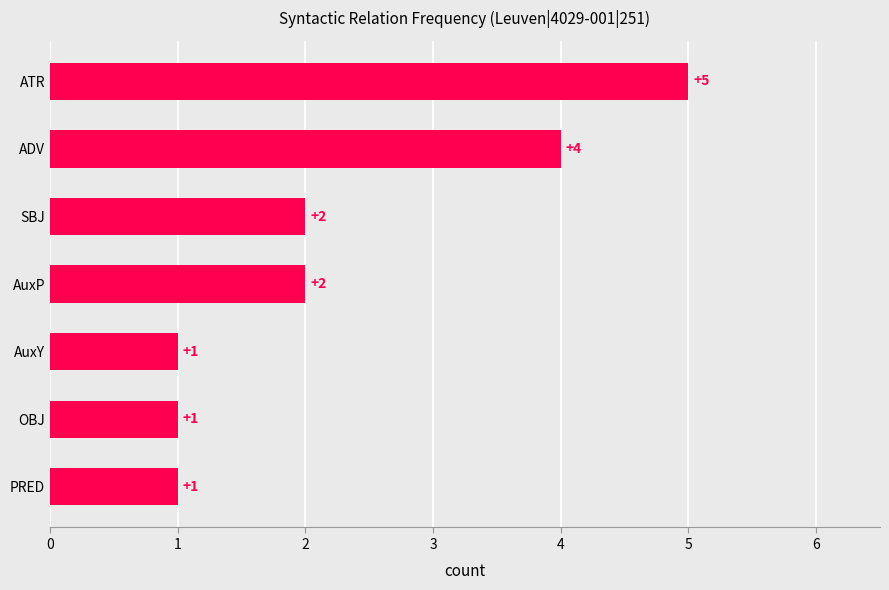

What is the difference between the second highest and second lowest values?

3